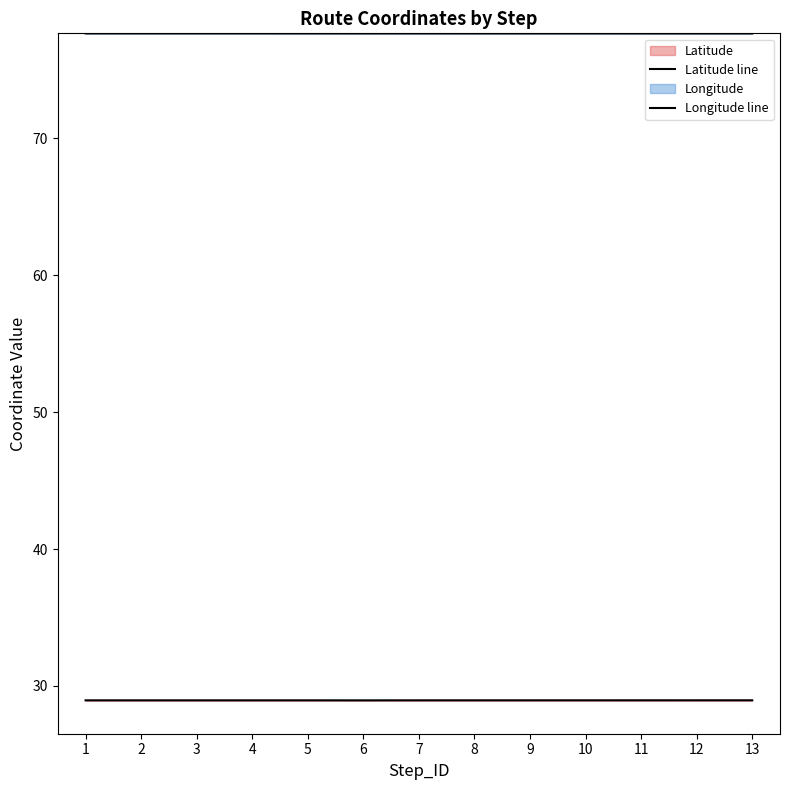

At 12, list the series in order from largest to smallest.

Longitude, Latitude